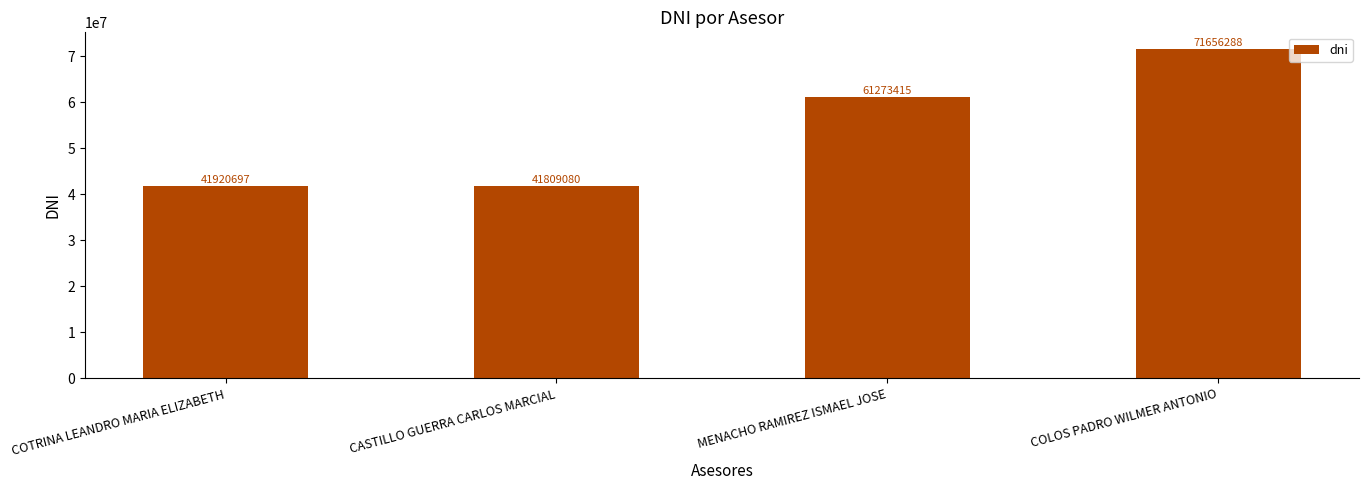

Approximately how many times larger is the value at CASTILLO GUERRA CARLOS MARCIAL compared to COLOS PADRO WILMER ANTONIO?

0.6